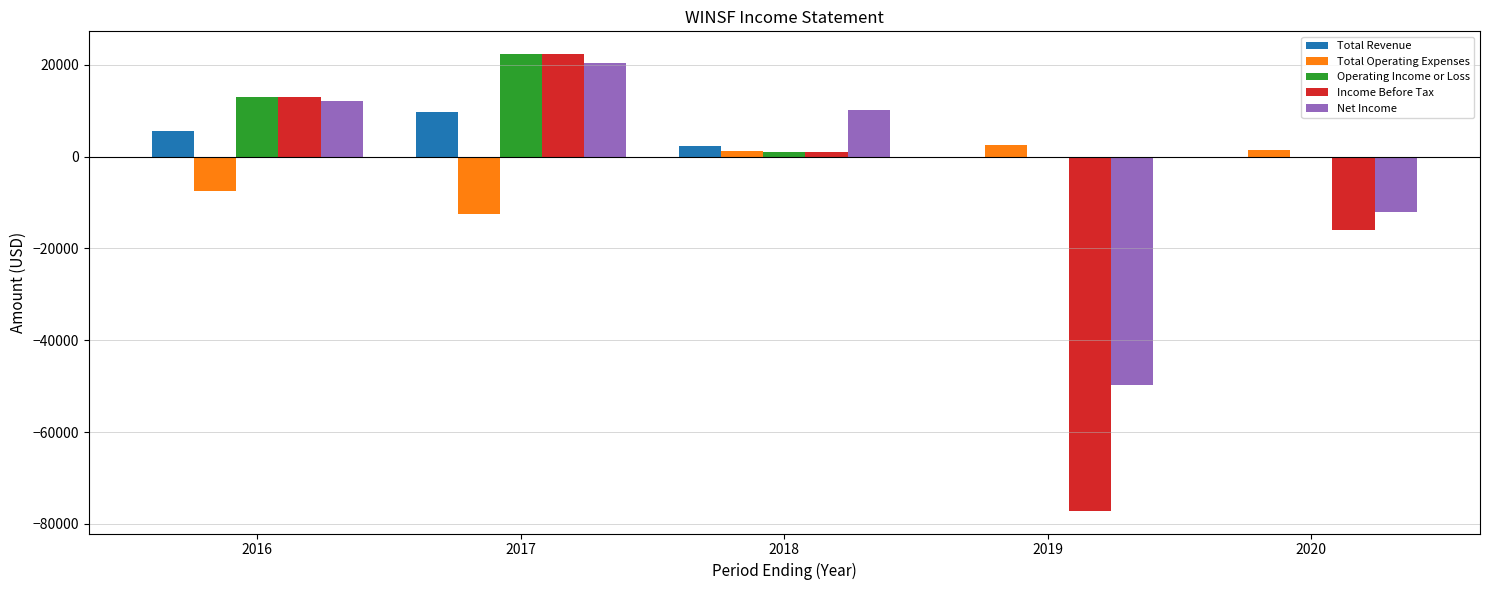

Which series has the largest total across all categories?

Operating Income or Loss